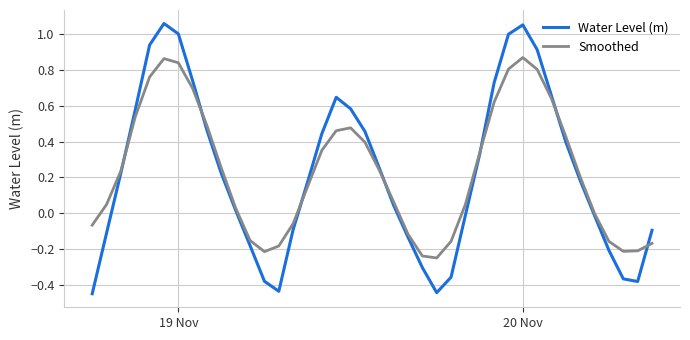

Which series has the largest range (max minus min)?

Water Level (m)